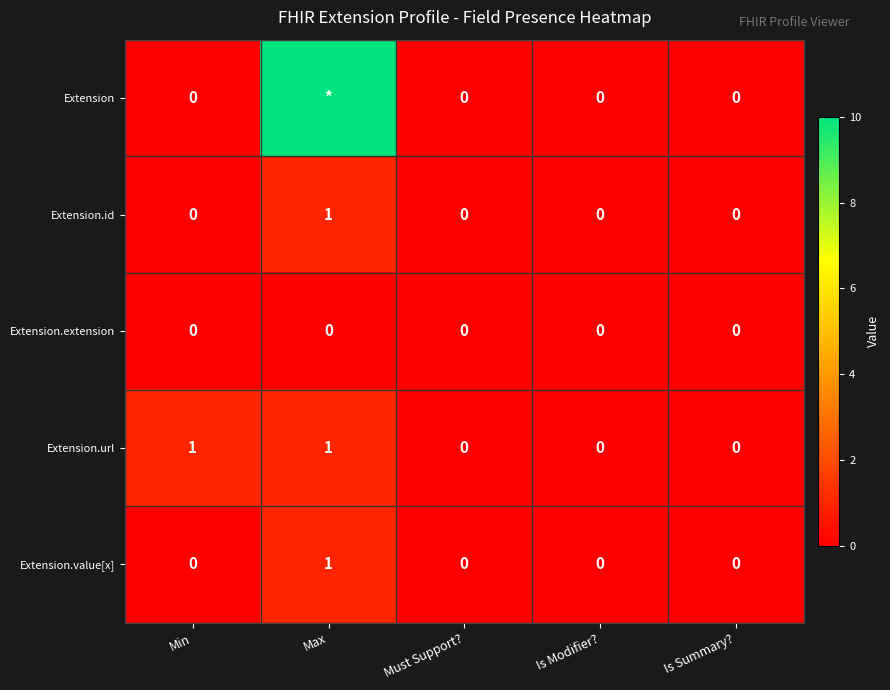

Which series changed the most between Min and Is Summary??

Extension.url